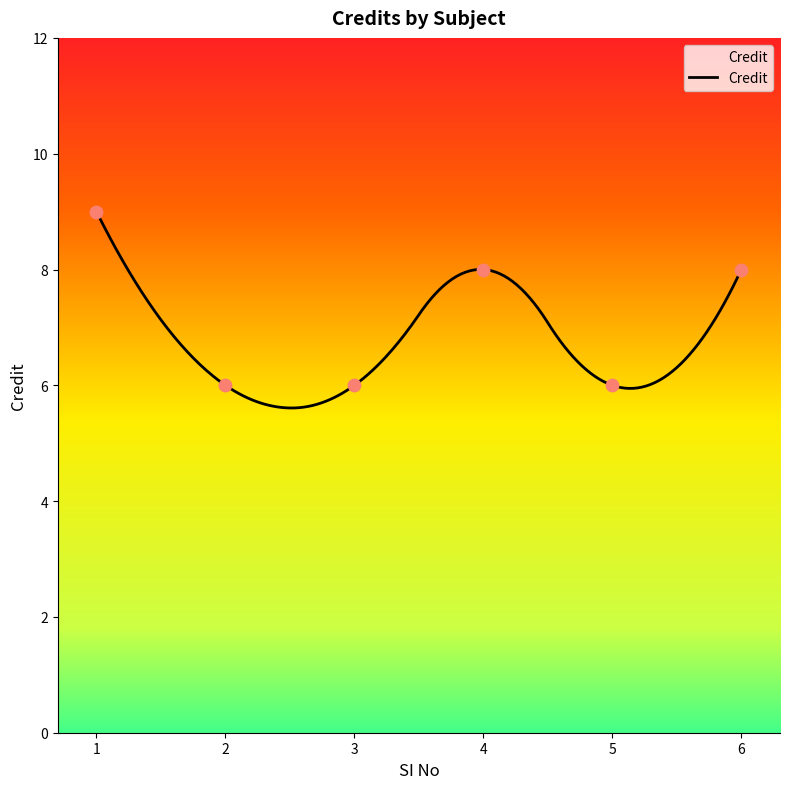

What is the change in value from 3 to 6?

+2